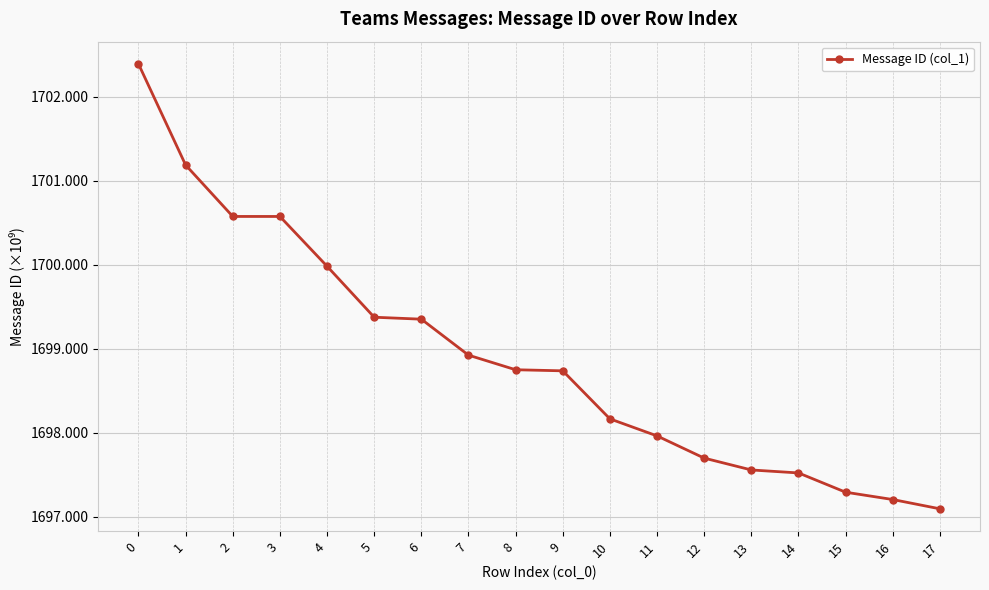

What is the greatest value displayed?

1702.4